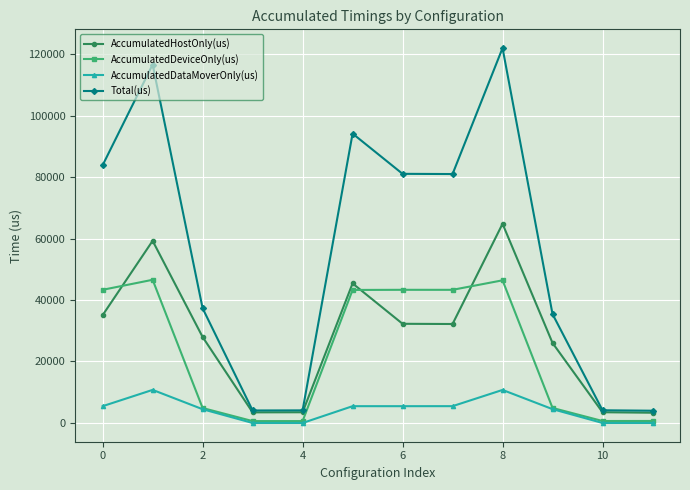

True or false: AccumulatedHostOnly(us) and AccumulatedDeviceOnly(us) intersect in this chart.

True